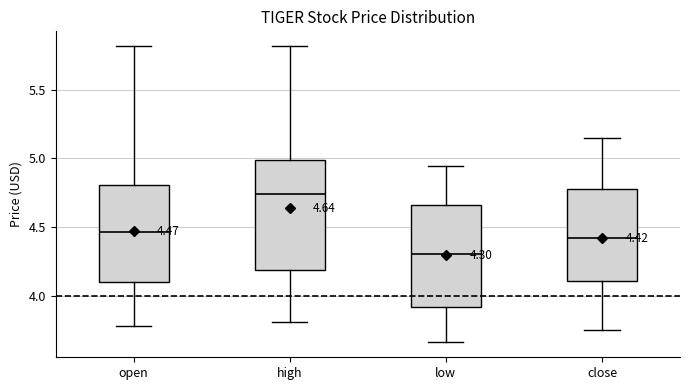

Comparing the boxes themselves (not the whiskers), which one is the tallest?

high